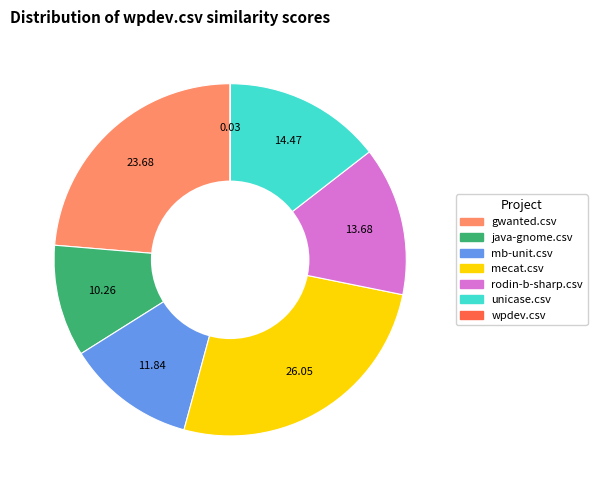

Is it true that mecat.csv is 26% of the pie?

True